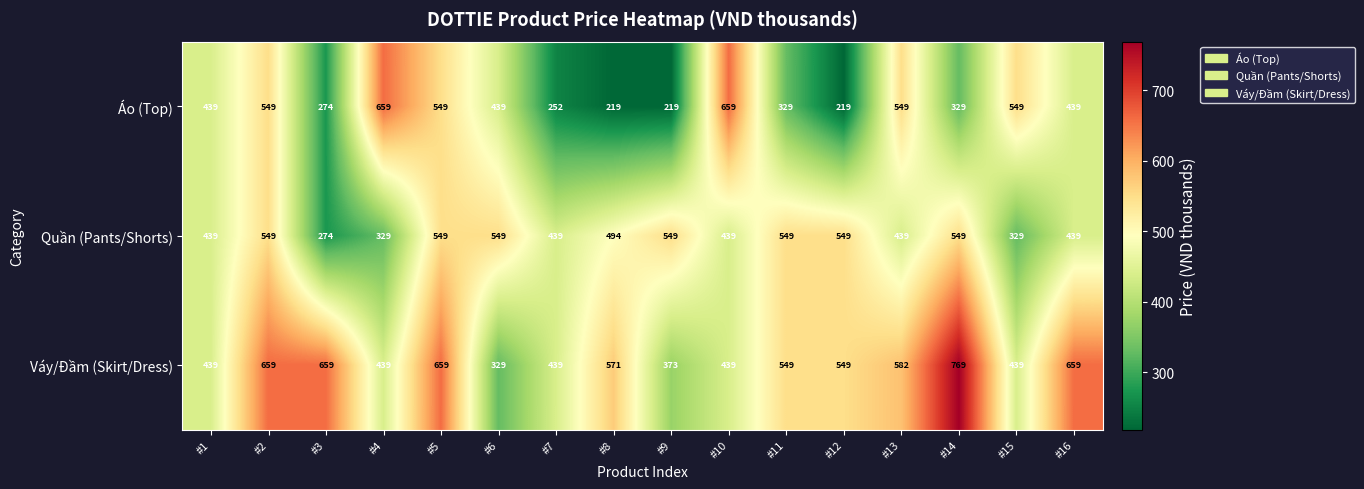

What value does the Quần (Pants/Shorts) series have at #9, to the nearest 10?

550